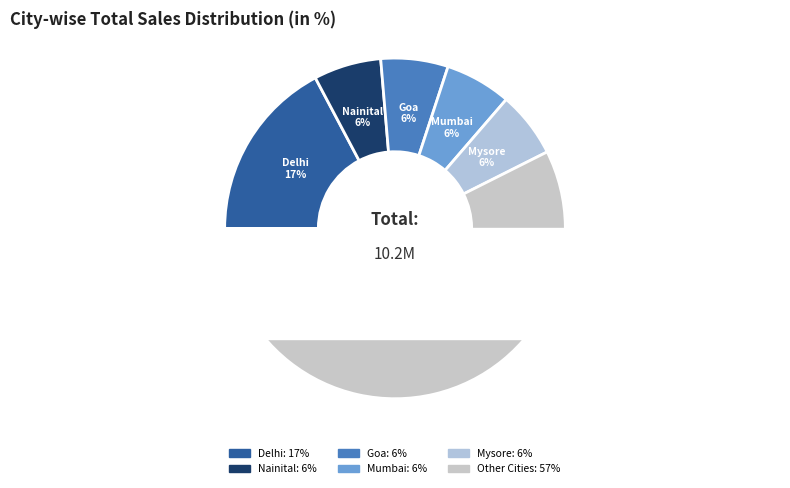

True or false: Patna accounts for 1% of the total.

False